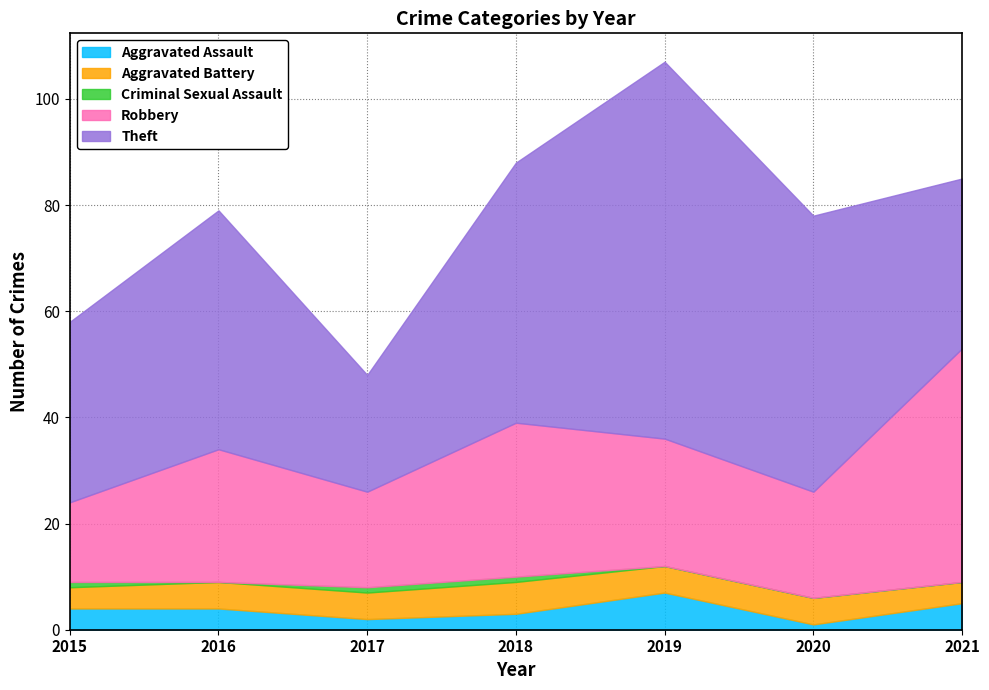

What is the difference between the maximum and minimum values in the Aggravated Assault series?

6